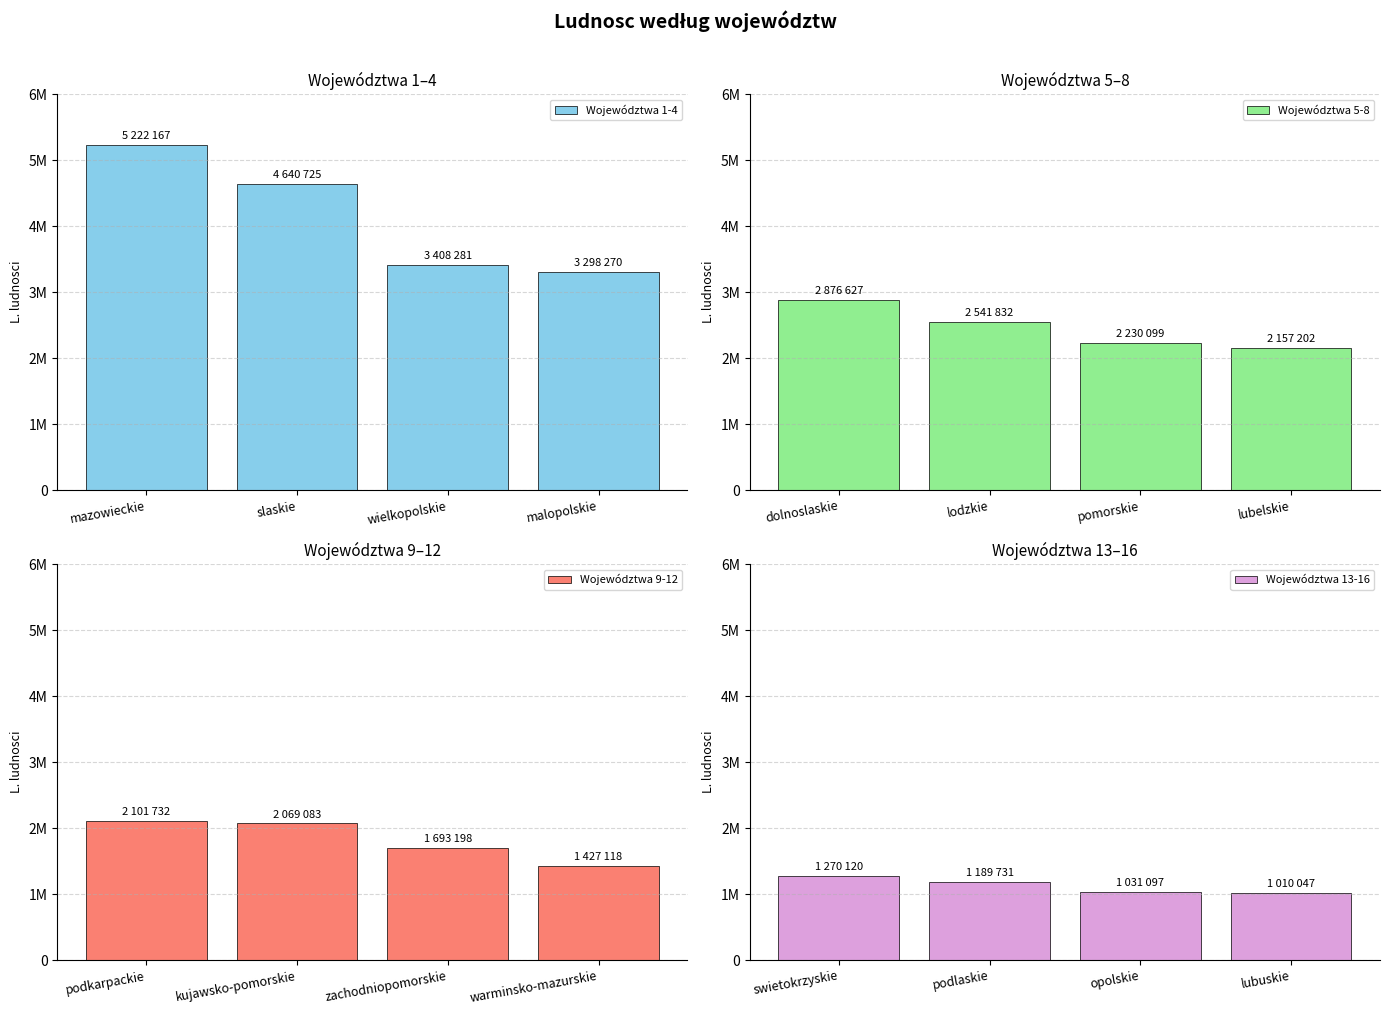

Where does the Województwa 13-16 series first go above 1189731?

swietokrzyskie